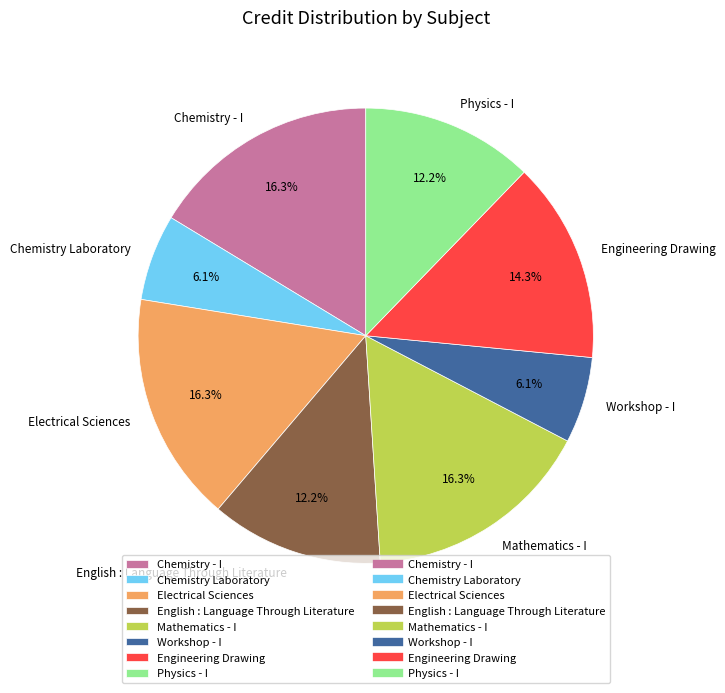

Which has a higher value, Chemistry - I or Workshop - I?

Chemistry - I